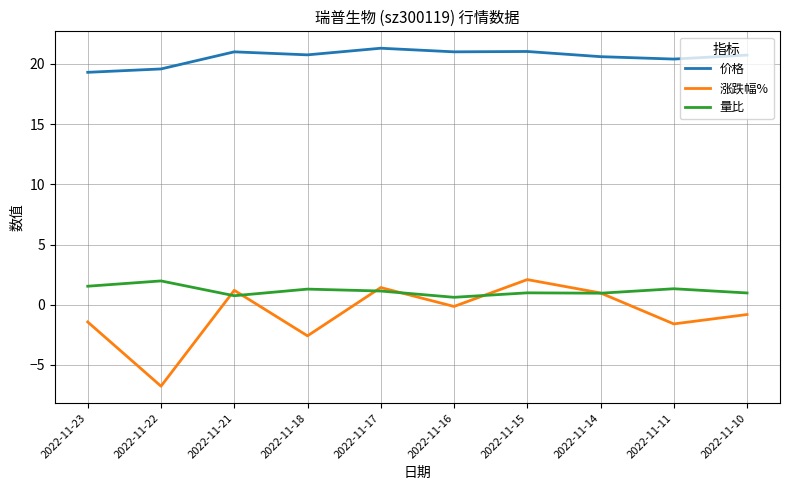

What is the maximum value for 价格?

21.3